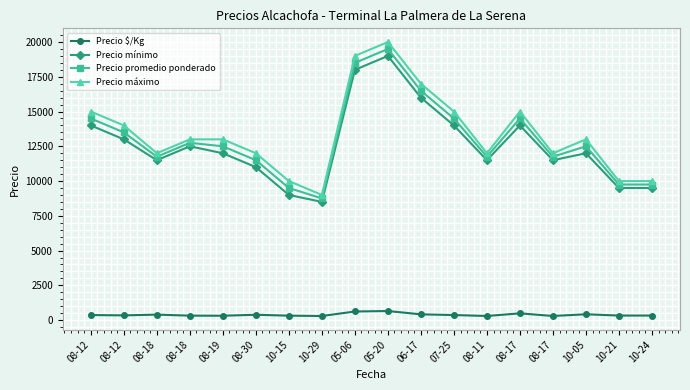

How many lines are shown in the chart?

4